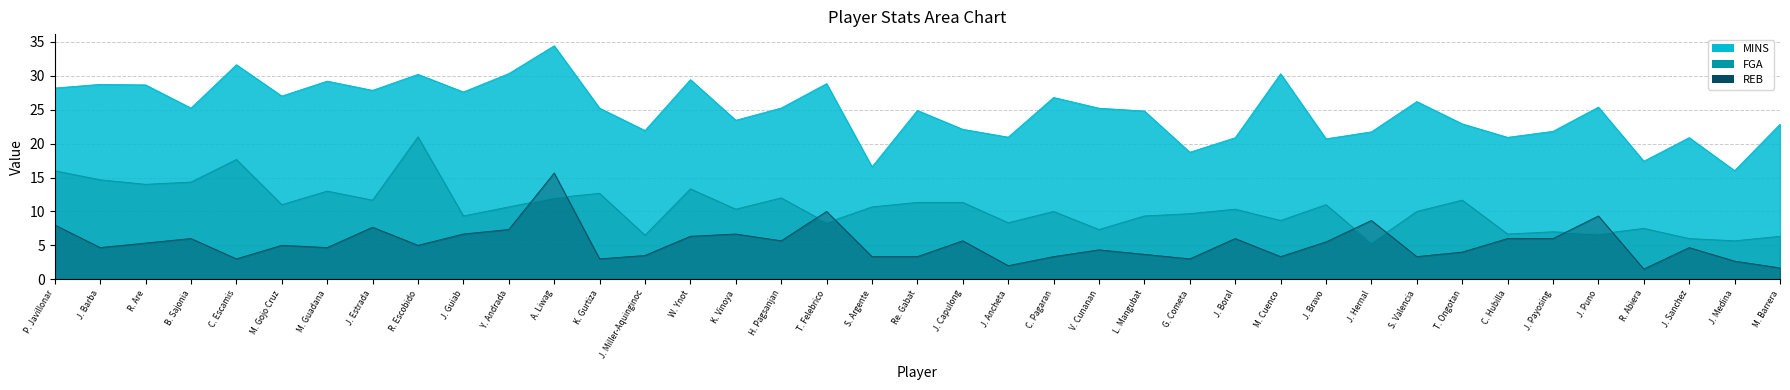

At J. Boral, list the series in order from largest to smallest.

MINS, FGA, REB